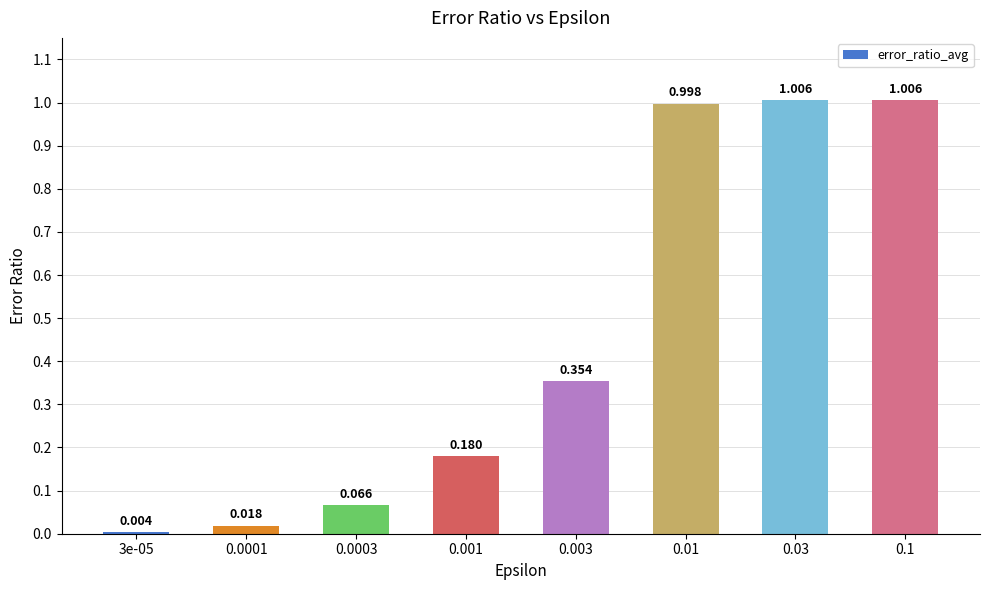

What is the sum of the values at 0.001 and 0.03?

1.2